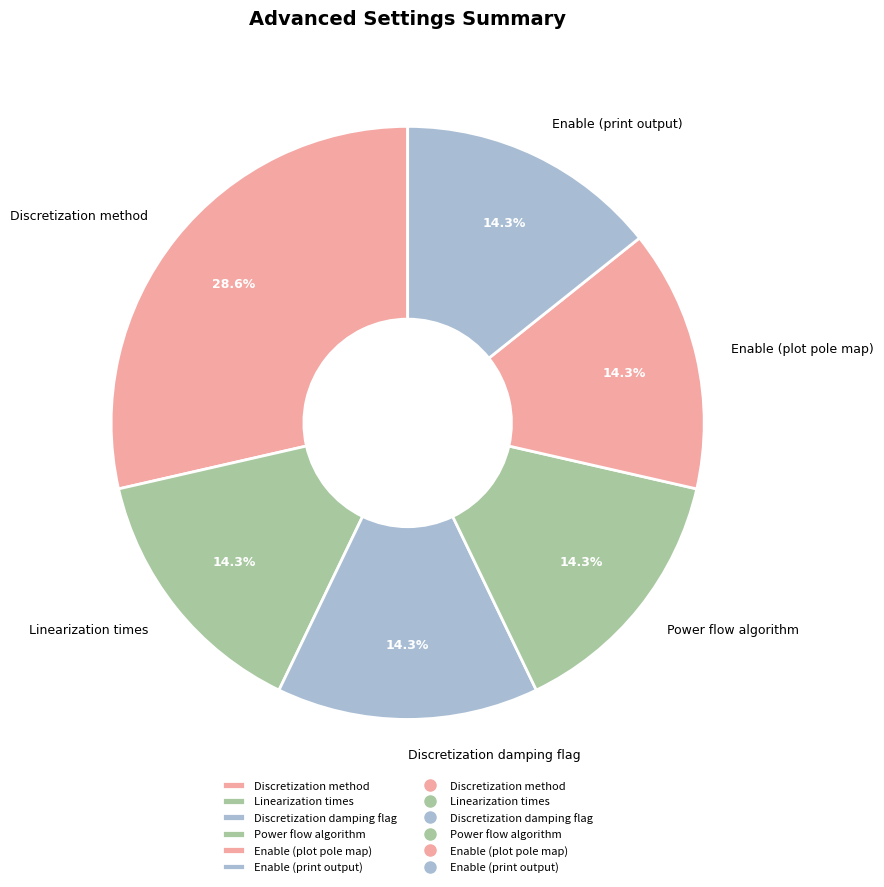

How much of the chart is everything except Discretization method?

71.4%